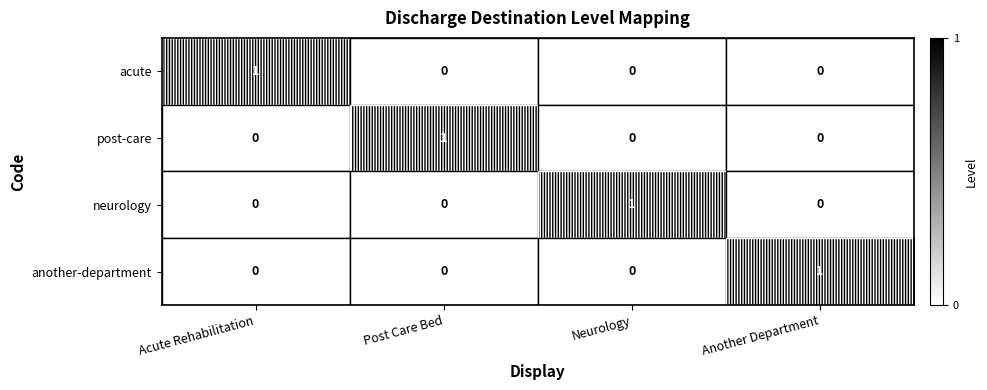

What is the total value across all series at Another Department?

1